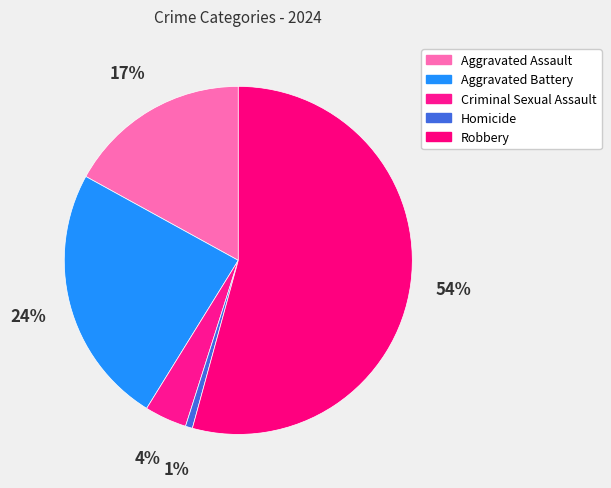

Combined, what portion of the pie is Criminal Sexual Assault and Aggravated Assault?

20.9%